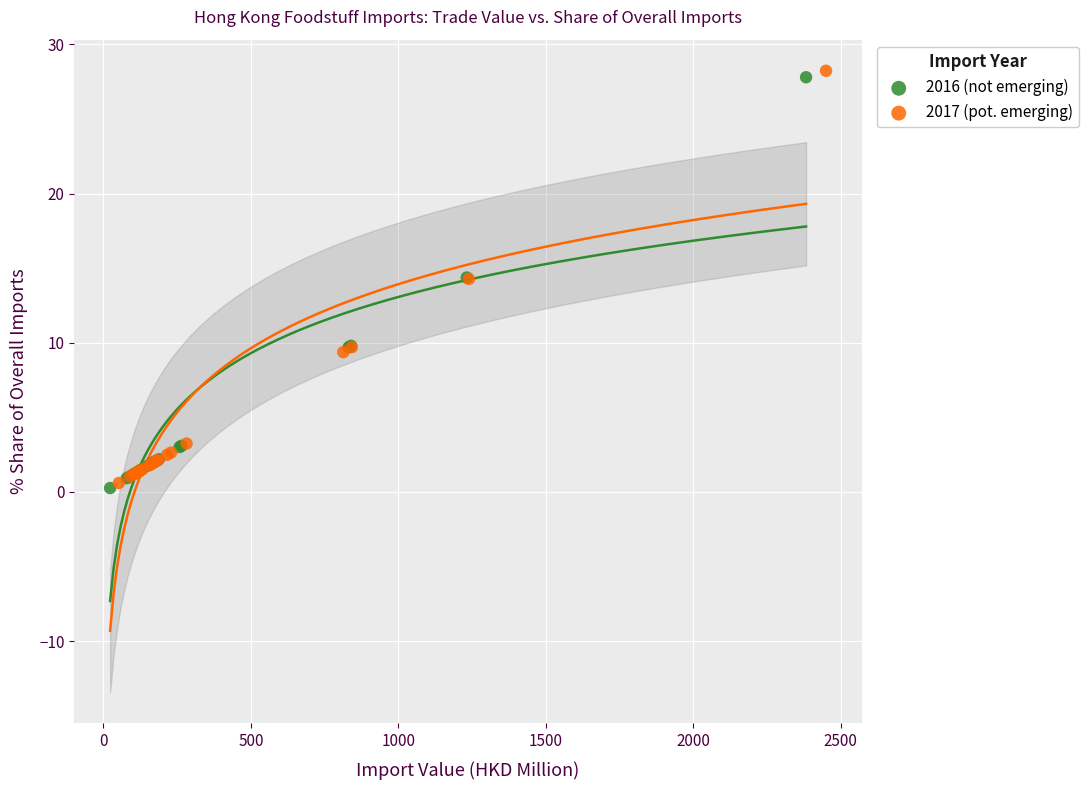

Which series has the largest Y range (max minus min)?

2017 (pot. emerging)